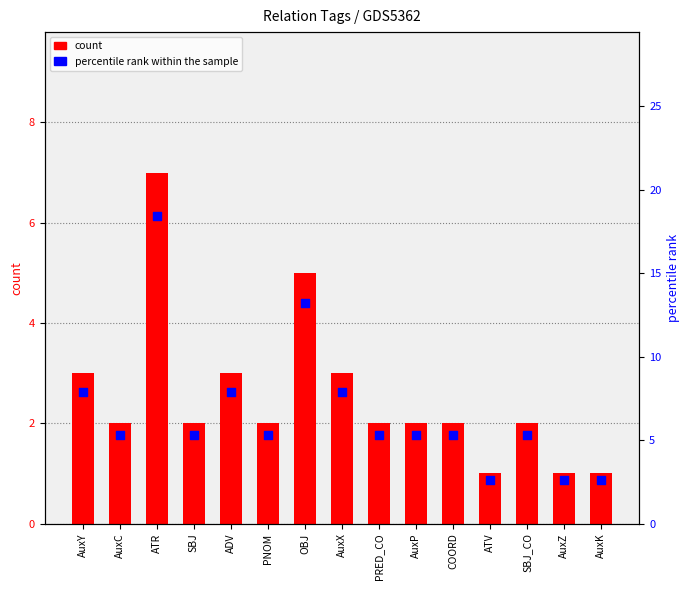

What is the total value across all series at AuxY?

10.9